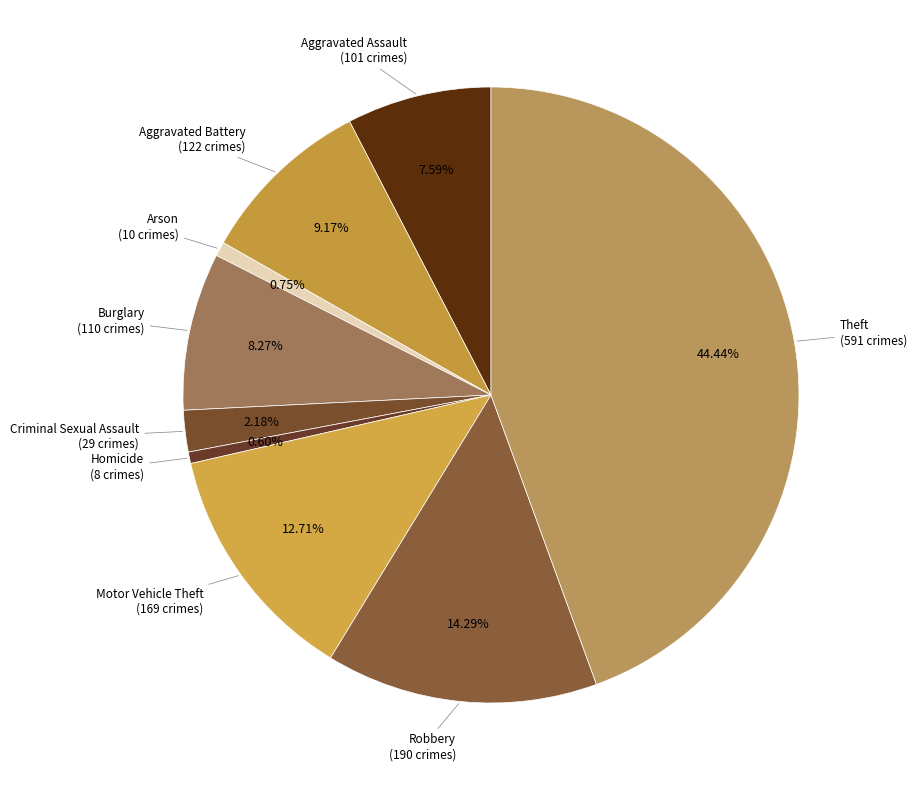

How many segments does this pie chart have?

9